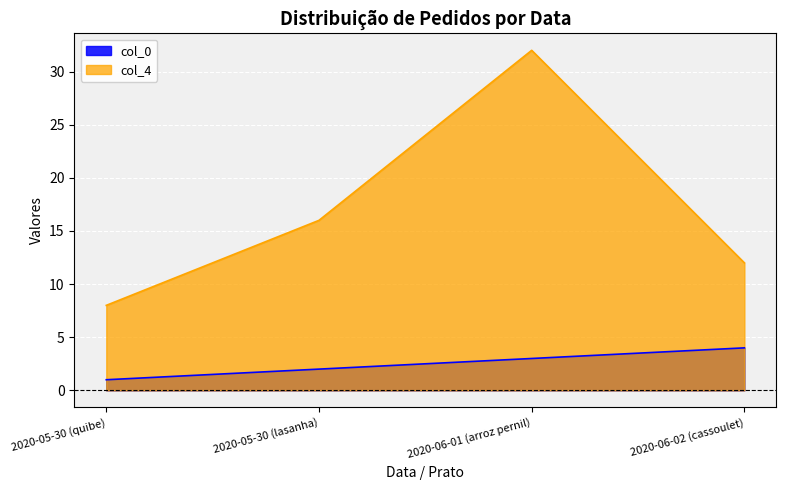

What is the total value across all series at 2020-05-30 (lasanha)?

18